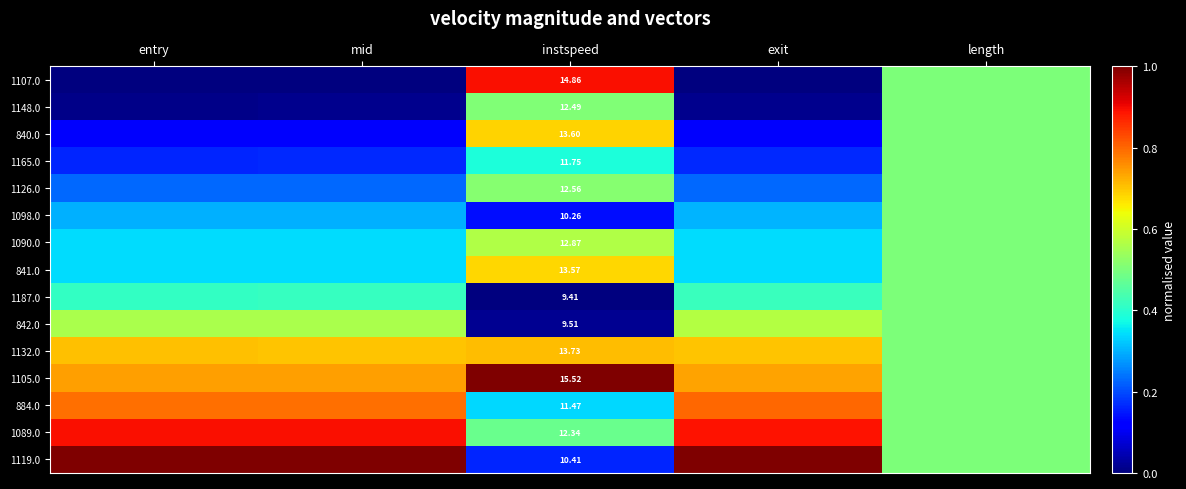

How many data points does each series have?

5